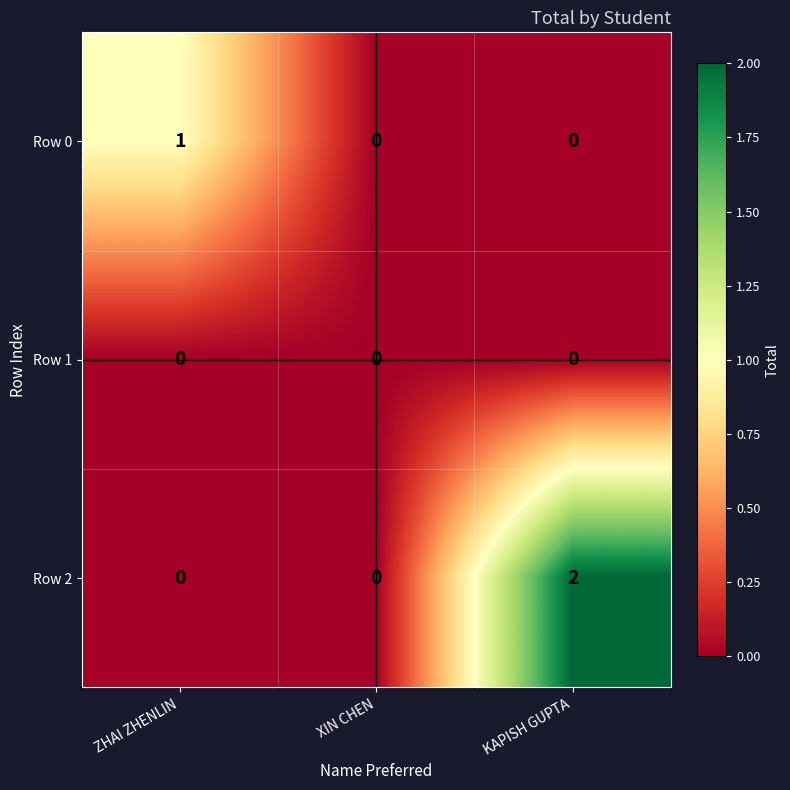

At which label does Row 0 reach its peak?

ZHAI ZHENLIN